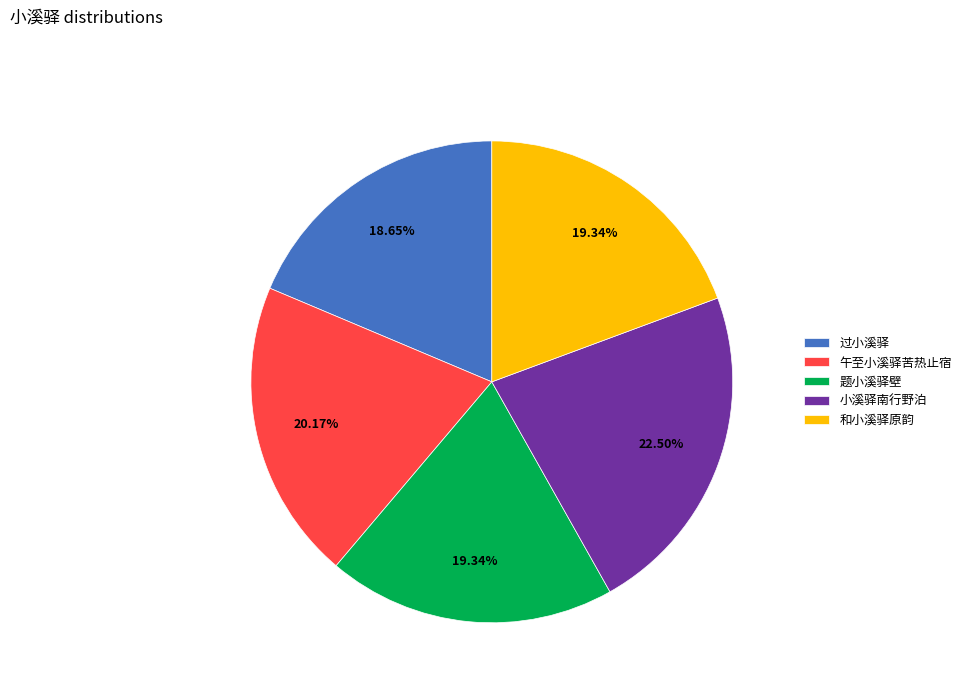

Which category has the biggest portion of the pie?

小溪驿南行野泊